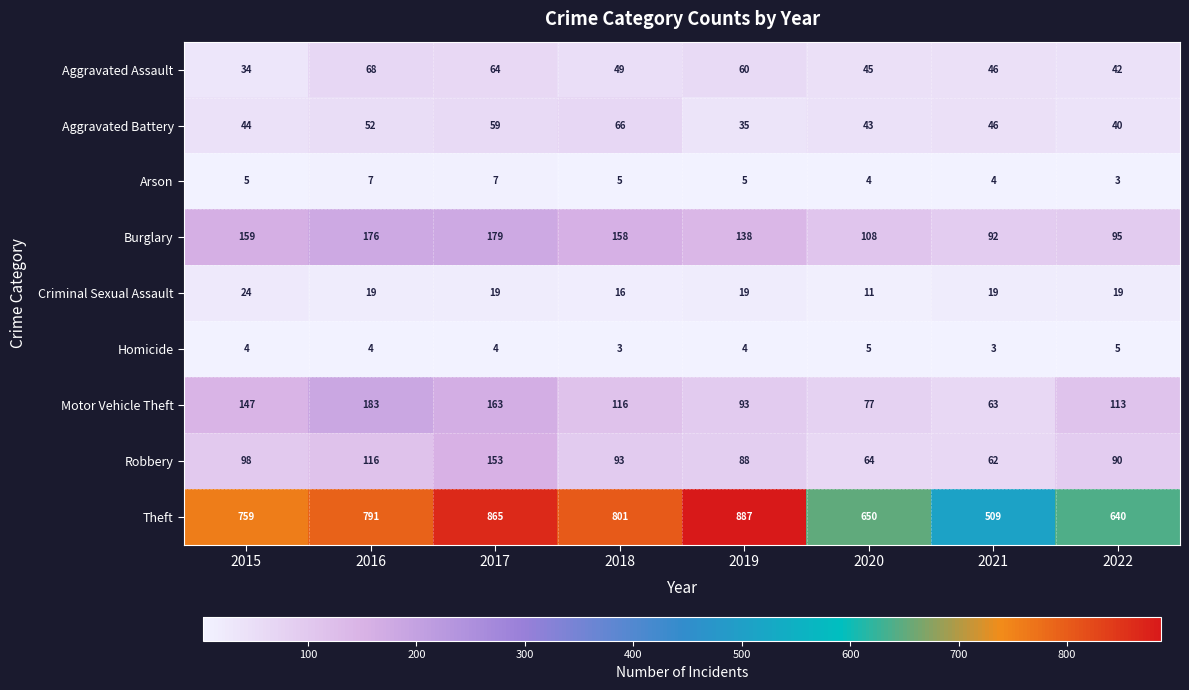

What value does the Burglary series have at 2022, to the nearest 5?

95